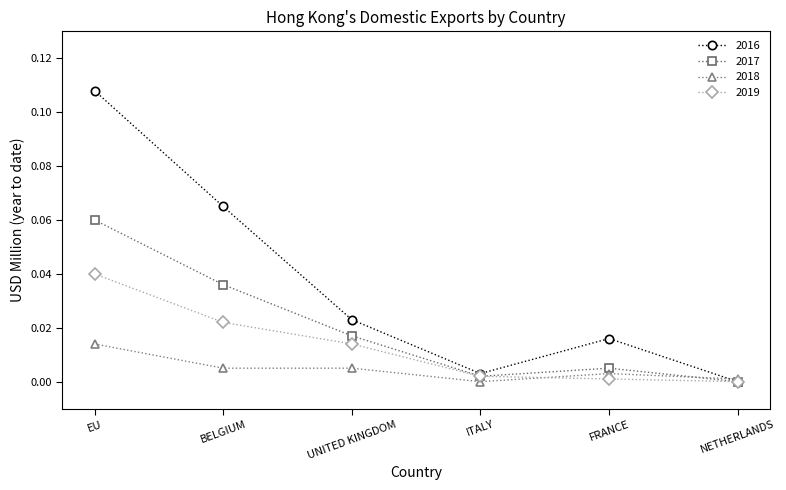

The value of 2017 at ITALY is 0.0. True or false?

True